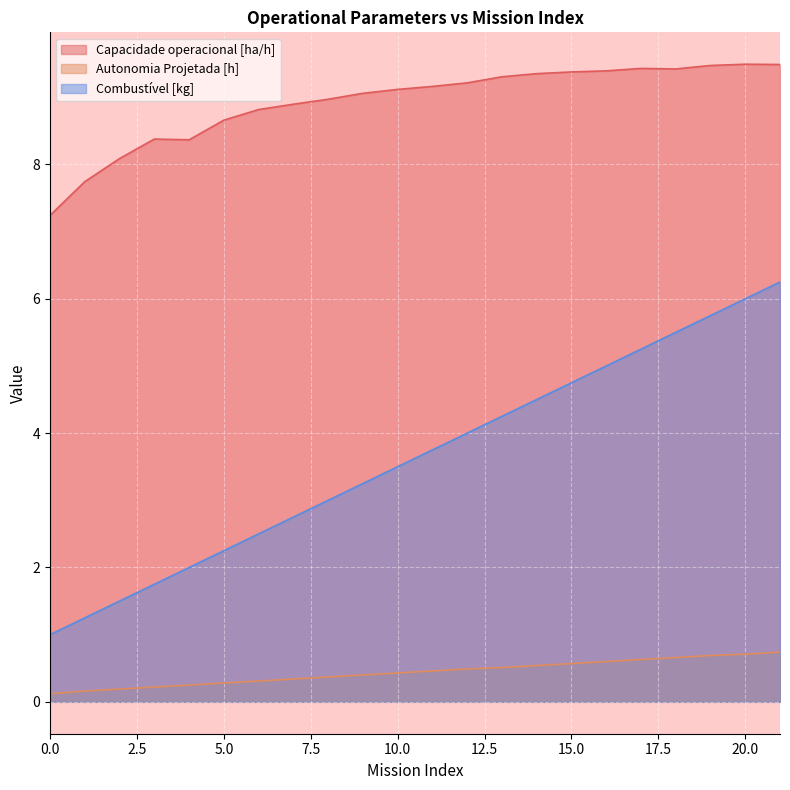

What is the minimum value shown in the chart?

0.1